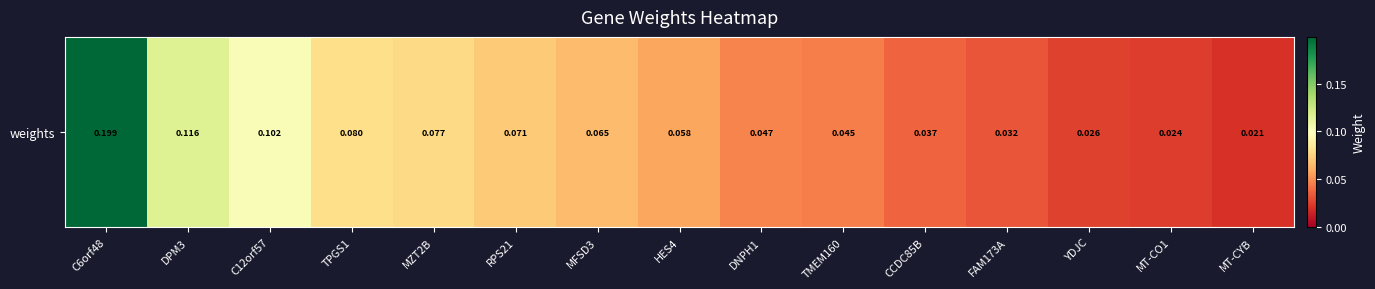

Reading left to right, list all the values displayed in this chart.

0.2	0.1	0.1	0.1	0.1	0.1	0.1	0.1	0.0	0.0	0.0	0.0	0.0	0.0	0.0